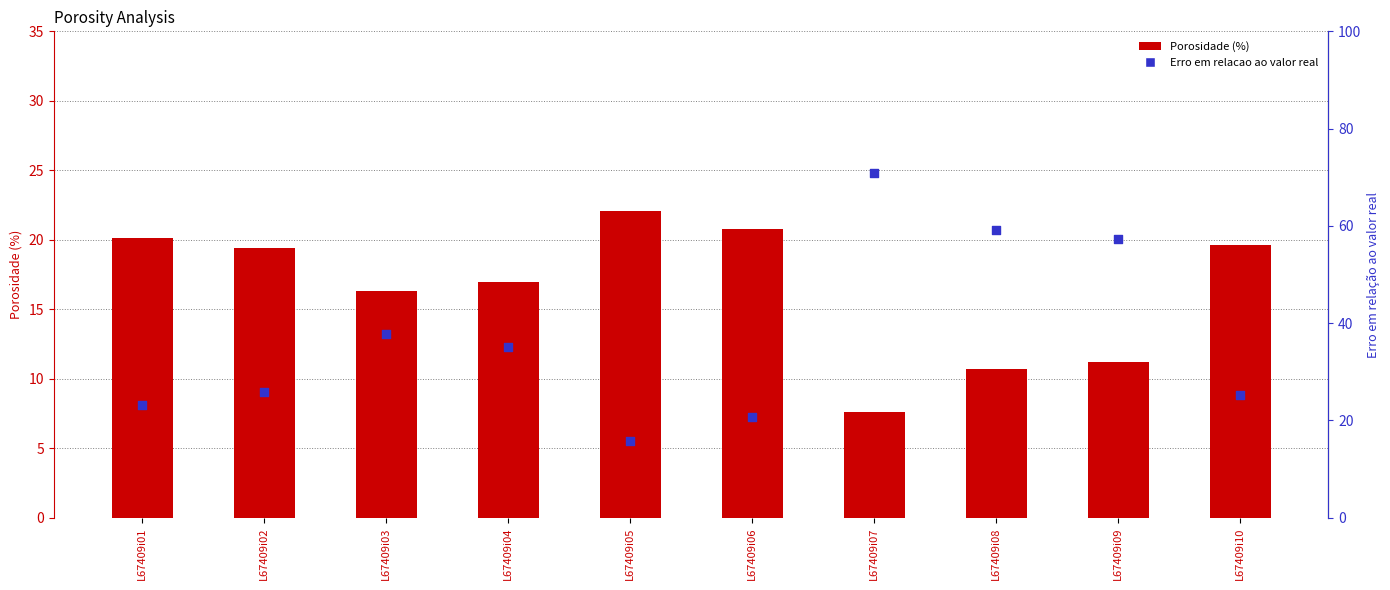

What is the total value across all series at L67409i02?

45.2